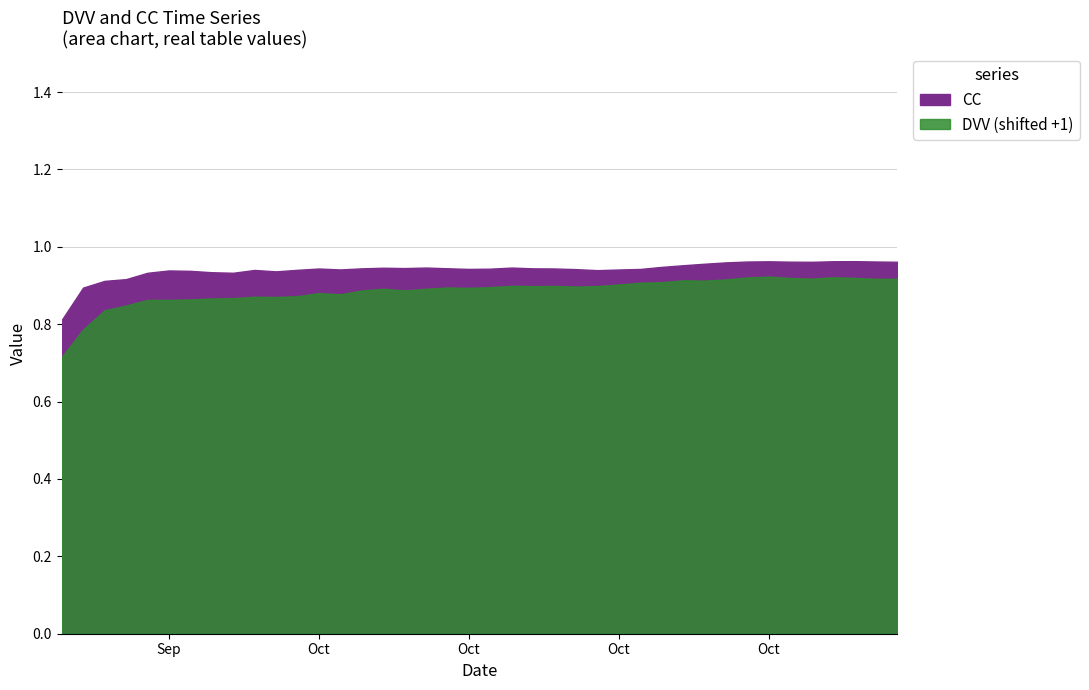

Reading left to right, what are all the values shown in this chart?

CC: 0.8	0.9	0.9	0.9	0.9	0.9	0.9	0.9	0.9	0.9	0.9	0.9	0.9	0.9	0.9	0.9	0.9	0.9	0.9	0.9	0.9	0.9	0.9	0.9	0.9	0.9	0.9	0.9	0.9	1.0	1.0	1.0	1.0	1.0	1.0	1.0	1.0	1.0	1.0	1.0
DVV: -0.3	-0.2	-0.2	-0.2	-0.1	-0.1	-0.1	-0.1	-0.1	-0.1	-0.1	-0.1	-0.1	-0.1	-0.1	-0.1	-0.1	-0.1	-0.1	-0.1	-0.1	-0.1	-0.1	-0.1	-0.1	-0.1	-0.1	-0.1	-0.1	-0.1	-0.1	-0.1	-0.1	-0.1	-0.1	-0.1	-0.1	-0.1	-0.1	-0.1